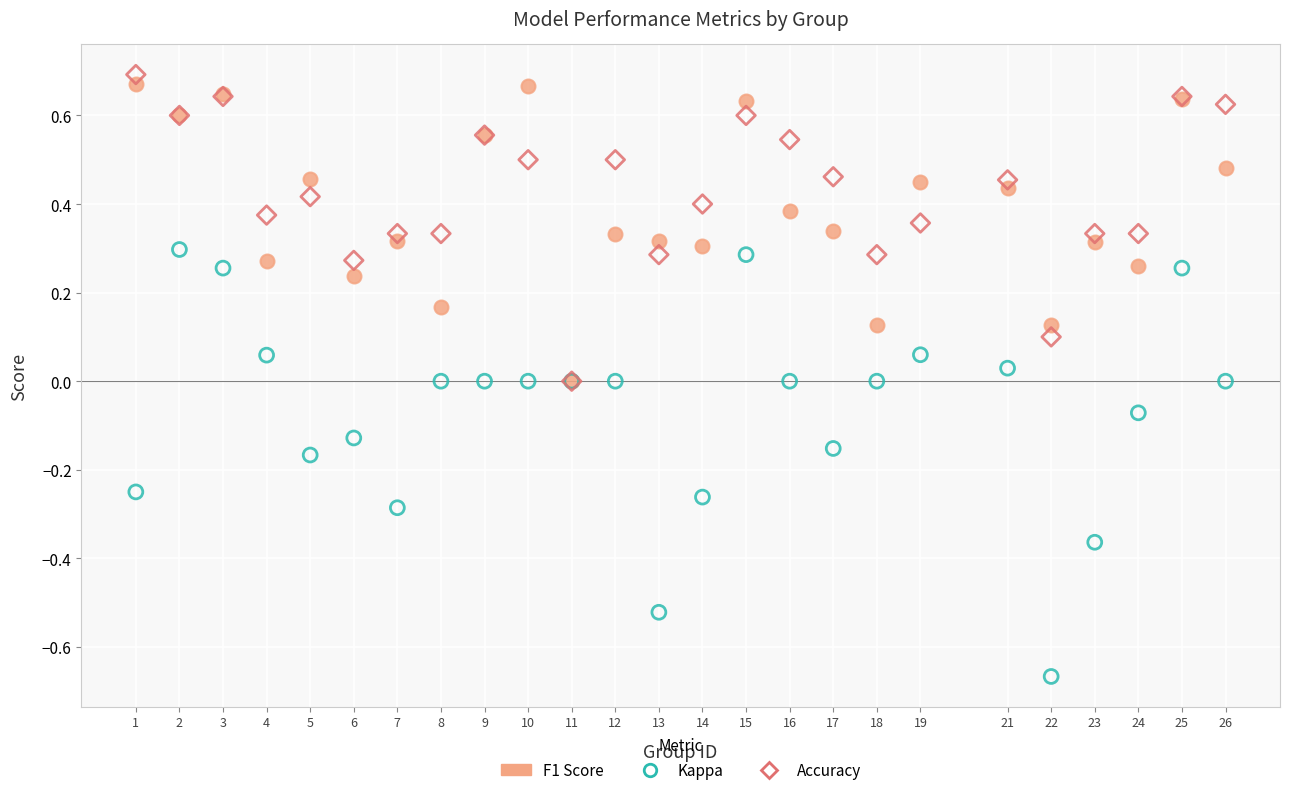

What are all the series names shown in the legend?

F1 Score, Kappa, Accuracy